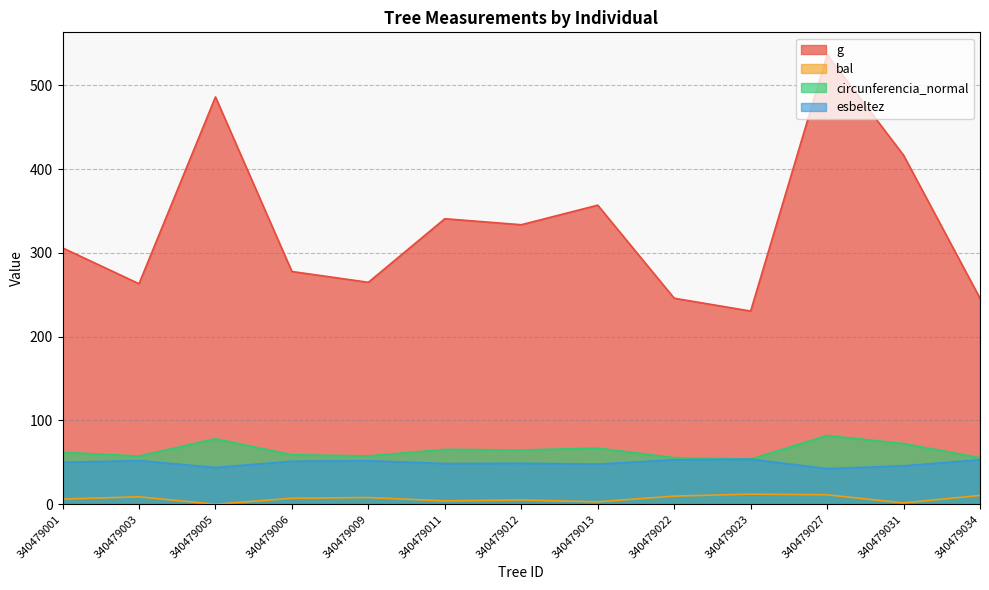

Which series changed the most between 340479011 and 340479031?

g